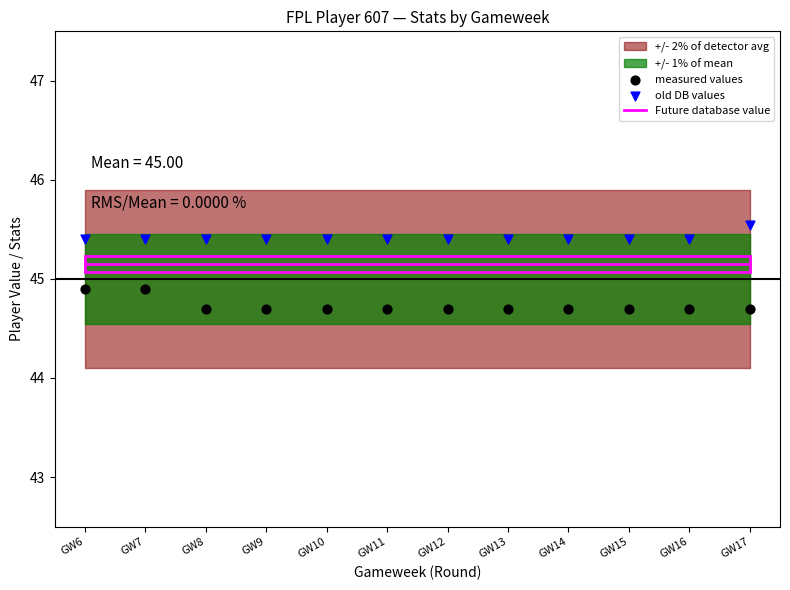

At how many categories does at least one series exceed 45?

12